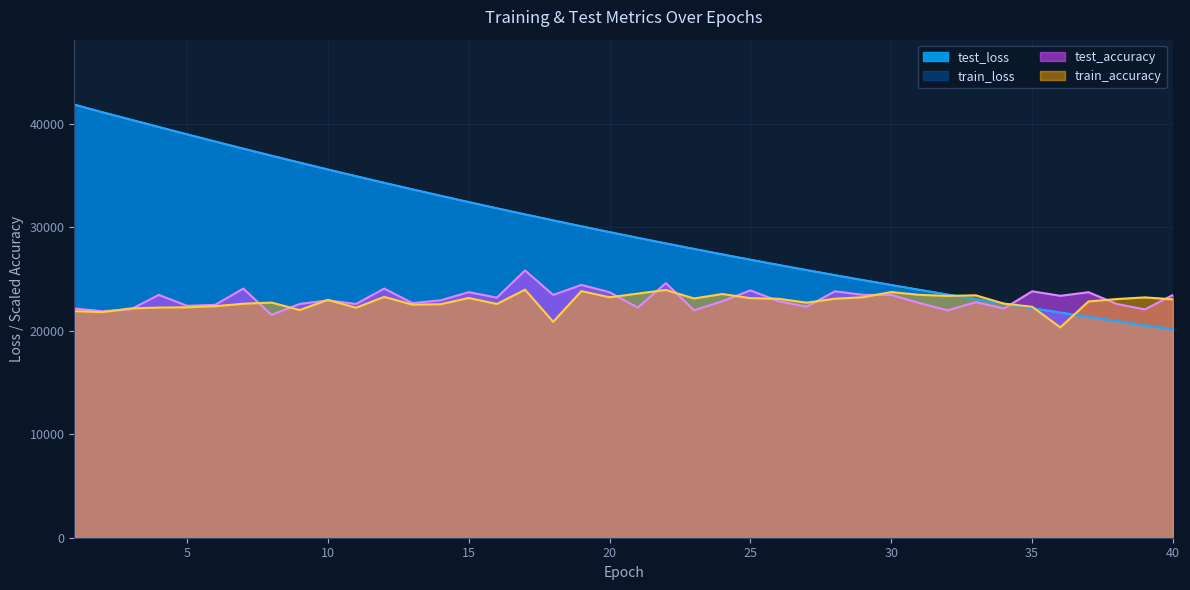

How many values in the test_accuracy series are below 22925?

20